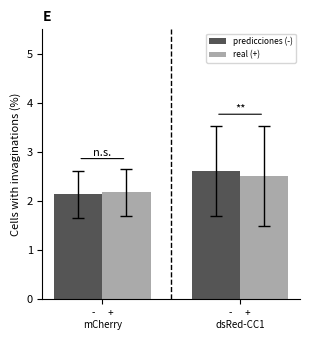

Is it true that real (+) equals 1.0 at -      +
mCherry?

False